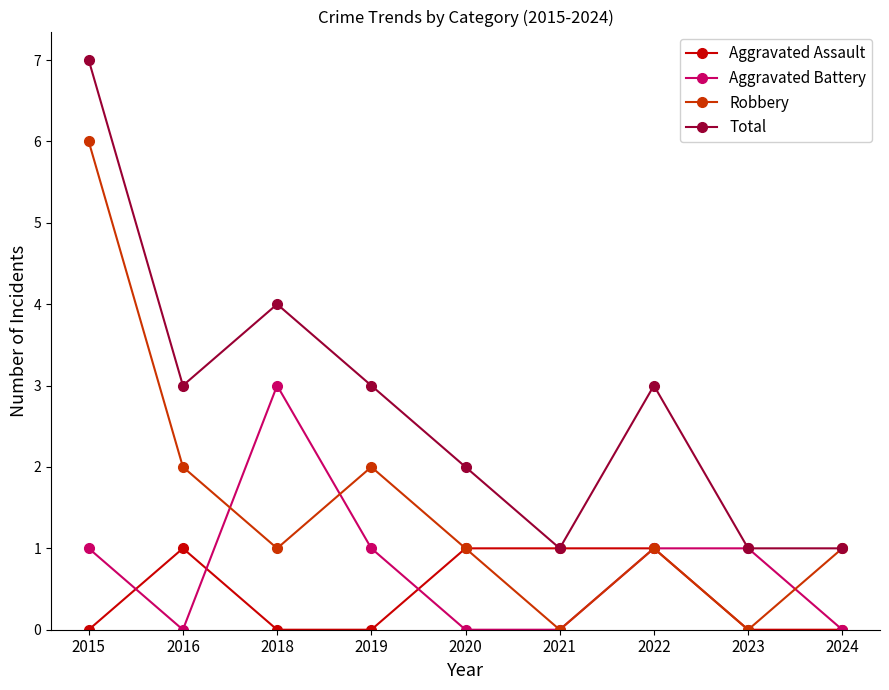

Where is the first local minimum for Robbery?

2018